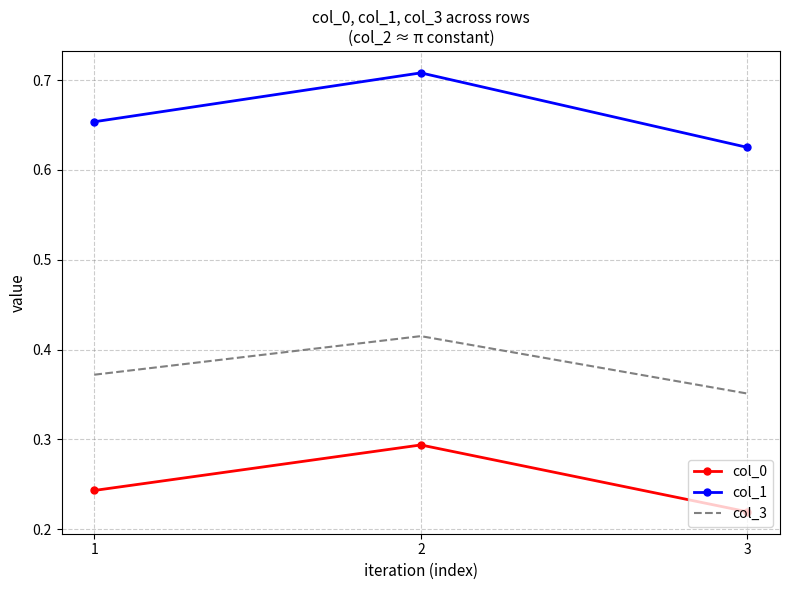

Which series has the largest total across all categories?

col_1